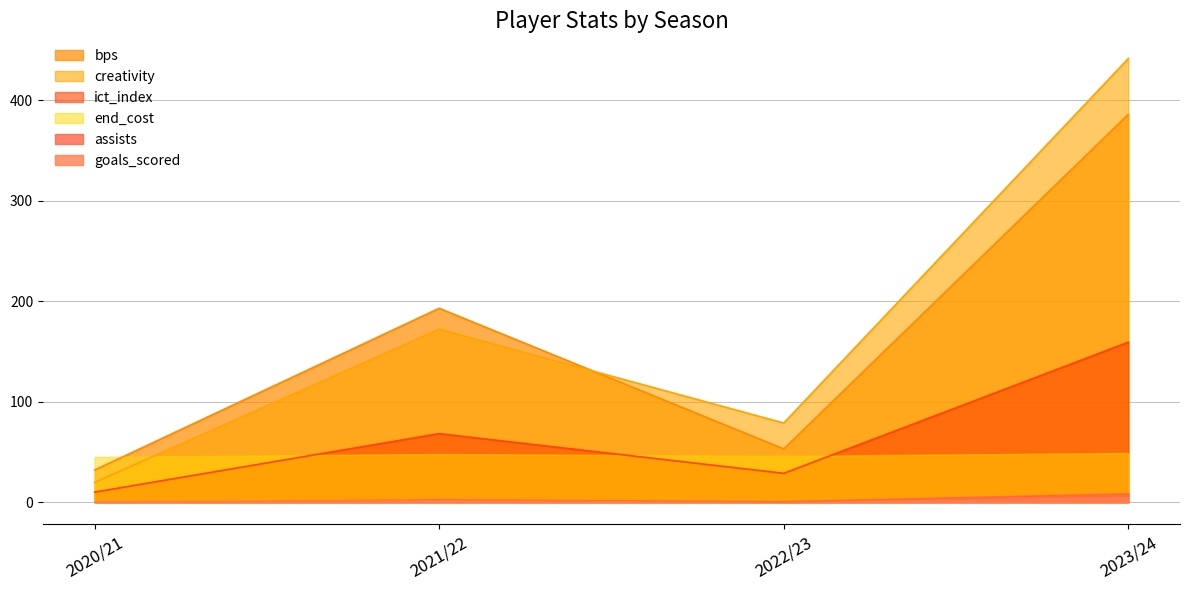

Which series has the widest spread of values?

creativity